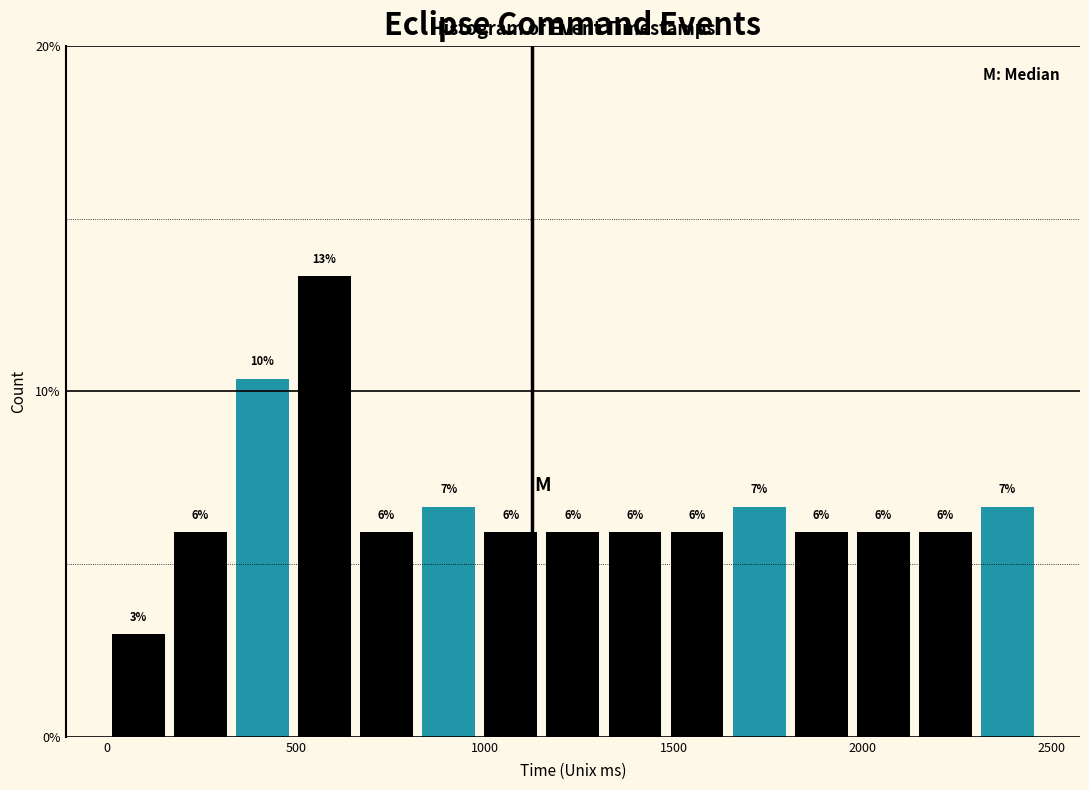

Read against the x-axis, roughly where is the centre of the tallest bar?

600